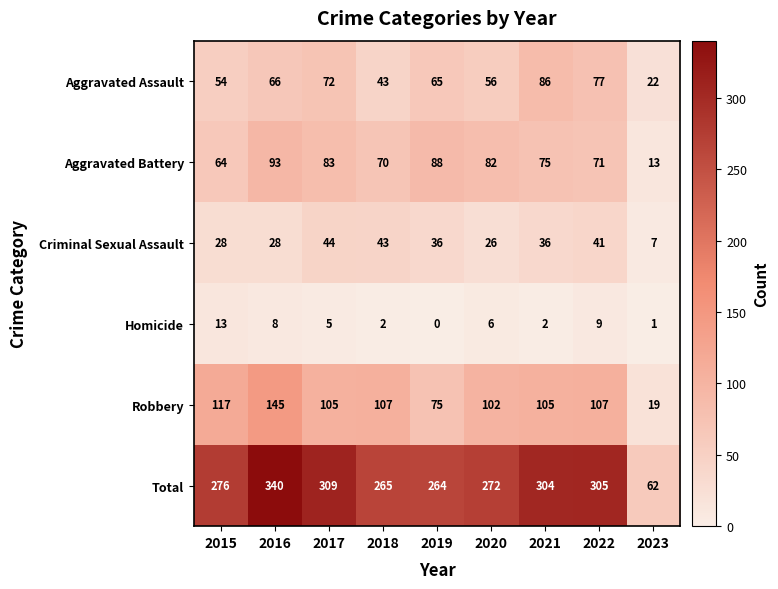

At which label does Aggravated Battery reach its peak?

2016